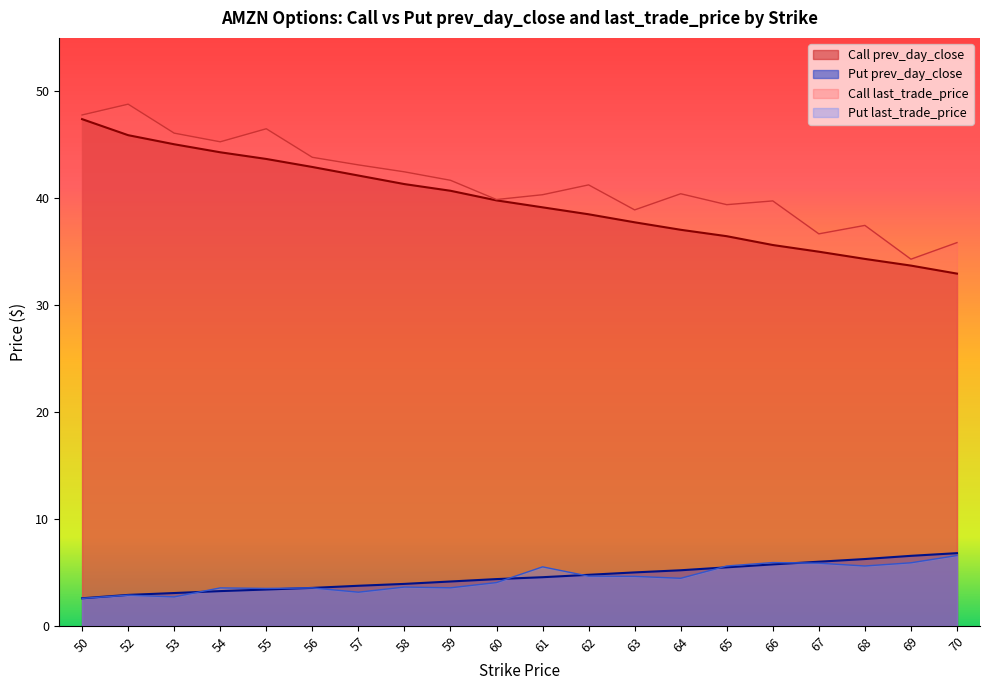

What is the sum of all Call last_trade_price values?

829.8